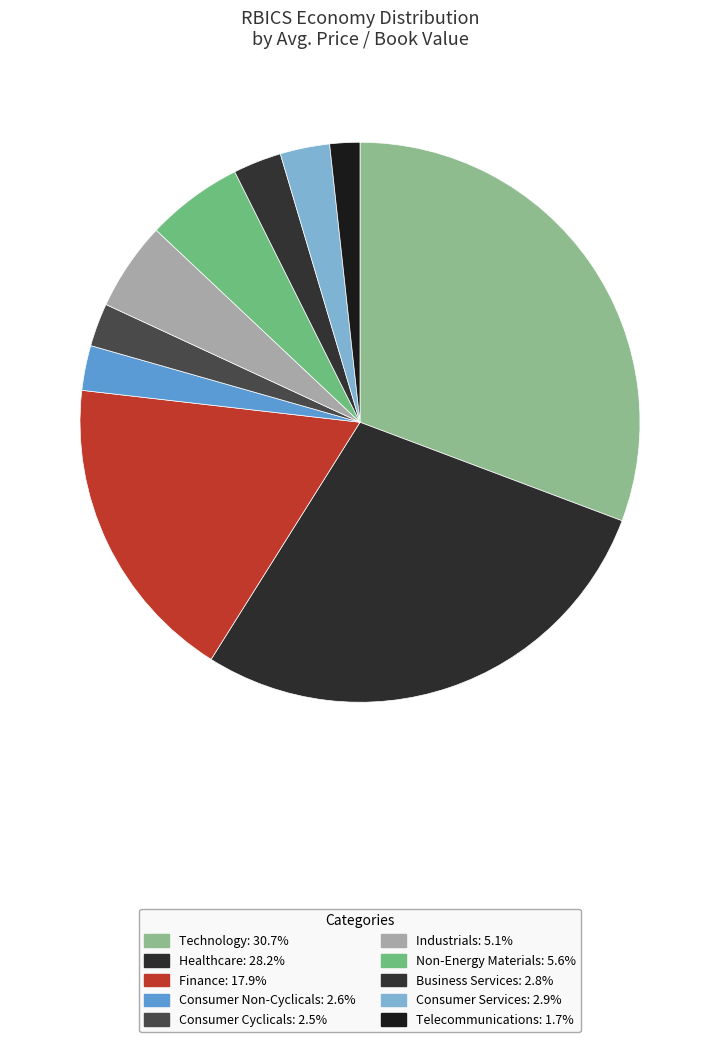

What is the smallest slice in the pie chart?

Telecommunications